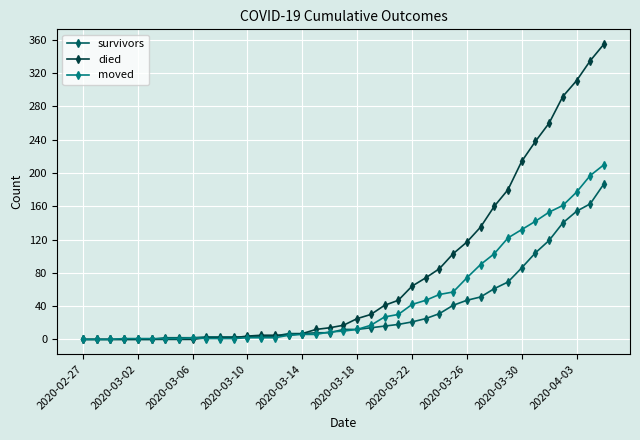

List the series in order of their overall mean, lowest first.

survivors, moved, died